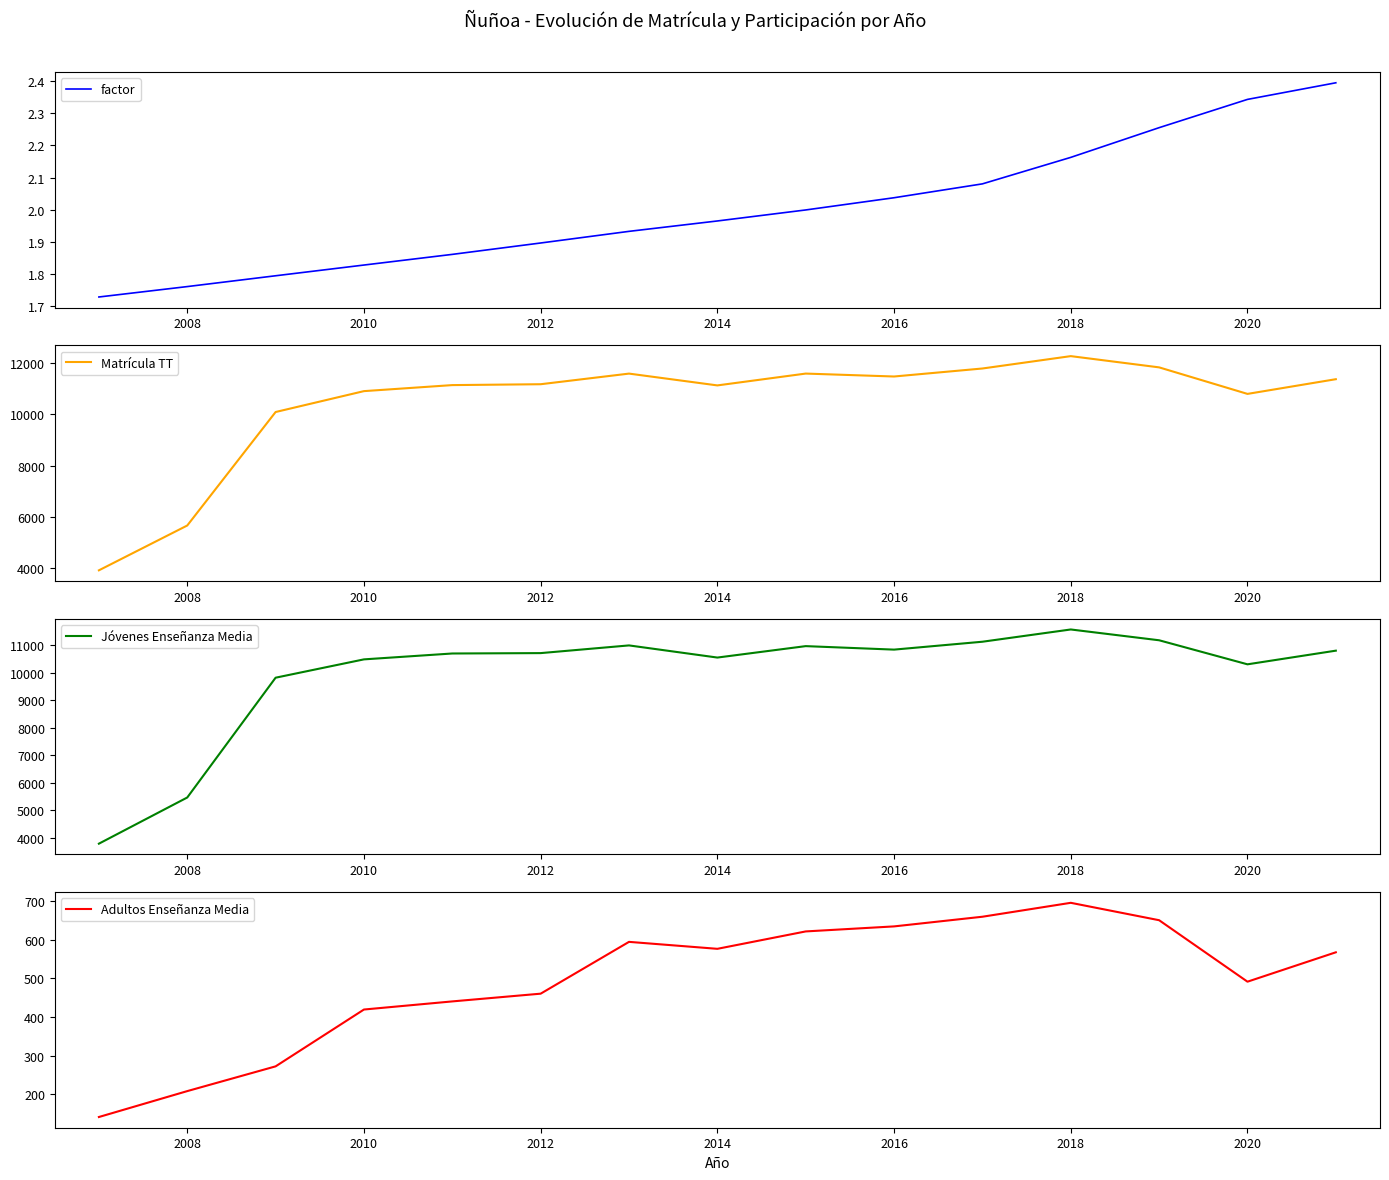

What are all the series names shown in the legend?

factor, Matrícula TT, Jóvenes Enseñanza Media, Adultos Enseñanza Media